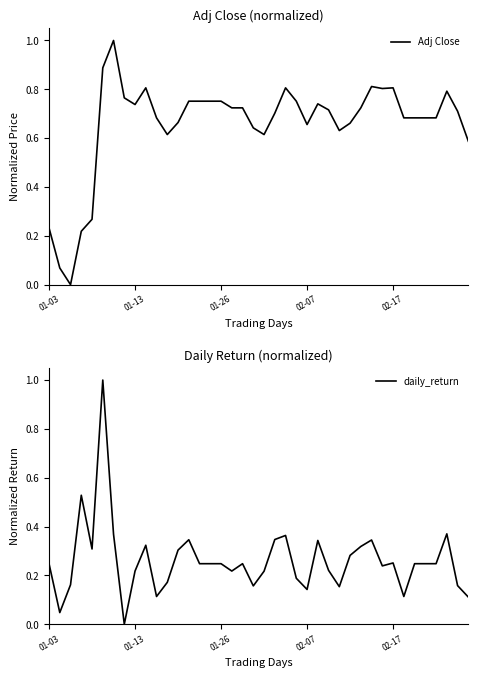

Where do daily_return and Adj Close first cross each other?

01-03 and 01-13